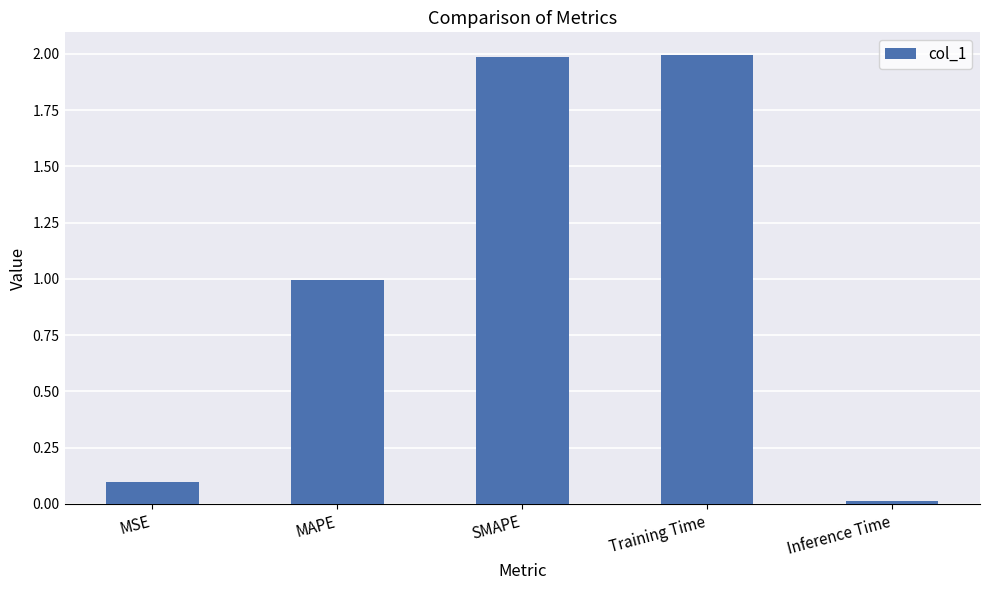

What value does the data have at Training Time?

2.0